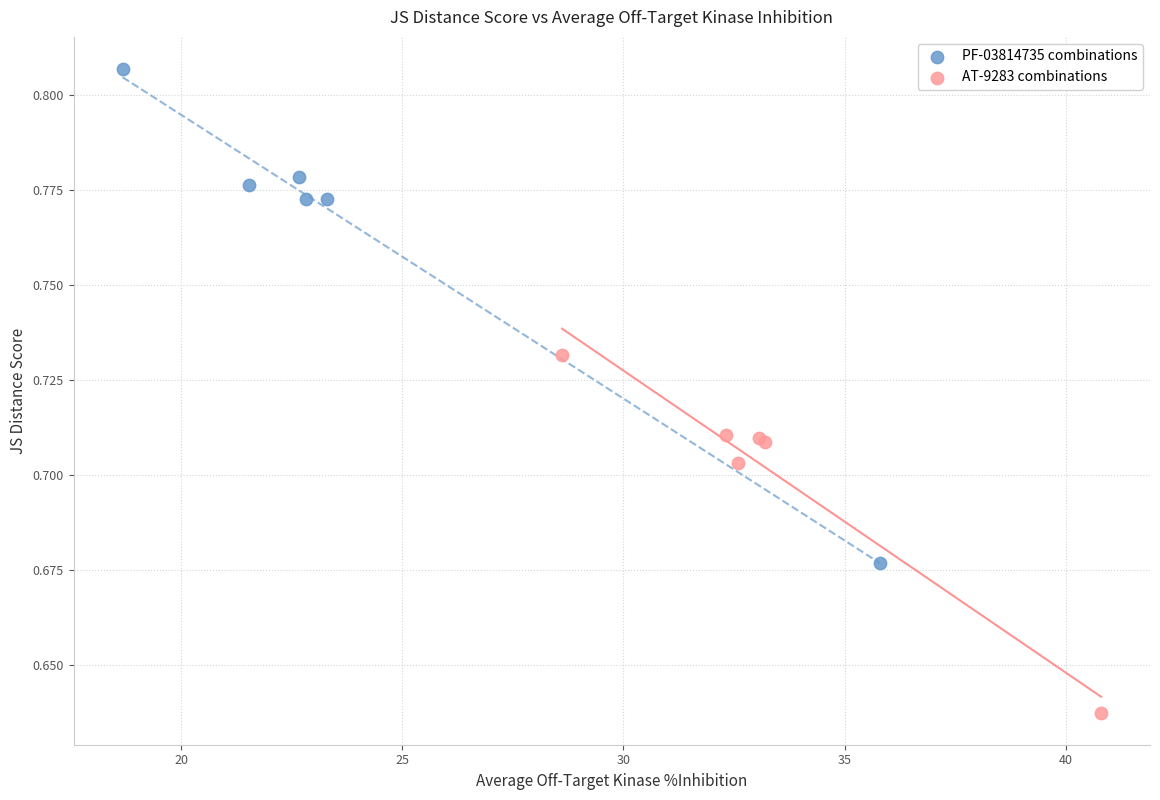

Which series has the largest Y range (max minus min)?

PF-03814735 combinations